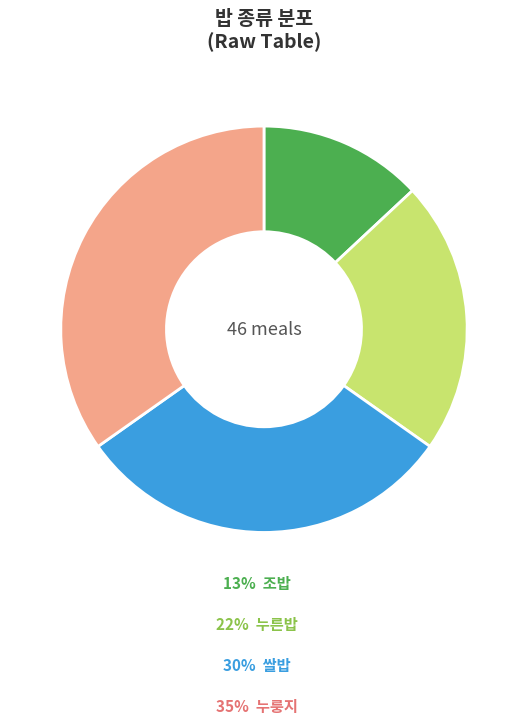

Is there a majority slice in this chart?

No